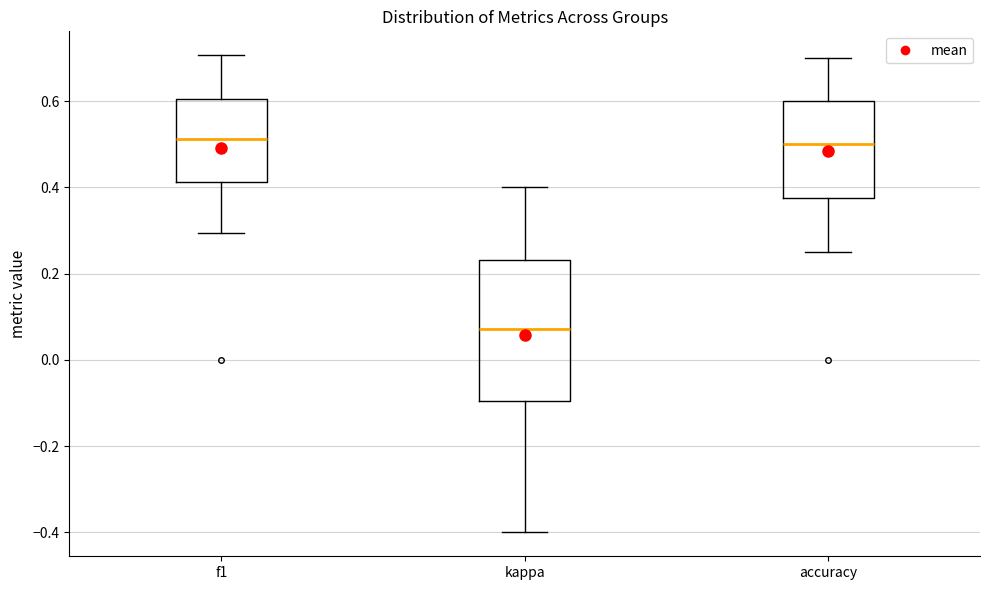

Reading left to right, transcribe this box plot: for each box, give where its median line is, the range the box spans, and where its two whiskers end, as read against the y-axis. The values are not printed on the chart, so give them approximately, as read against the axis.

f1: median 0.52, box 0.42 to 0.60, whiskers 0.30 to 0.70
kappa: median 0.08, box -0.10 to 0.24, whiskers -0.40 to 0.40
accuracy: median 0.50, box 0.38 to 0.60, whiskers 0.26 to 0.70